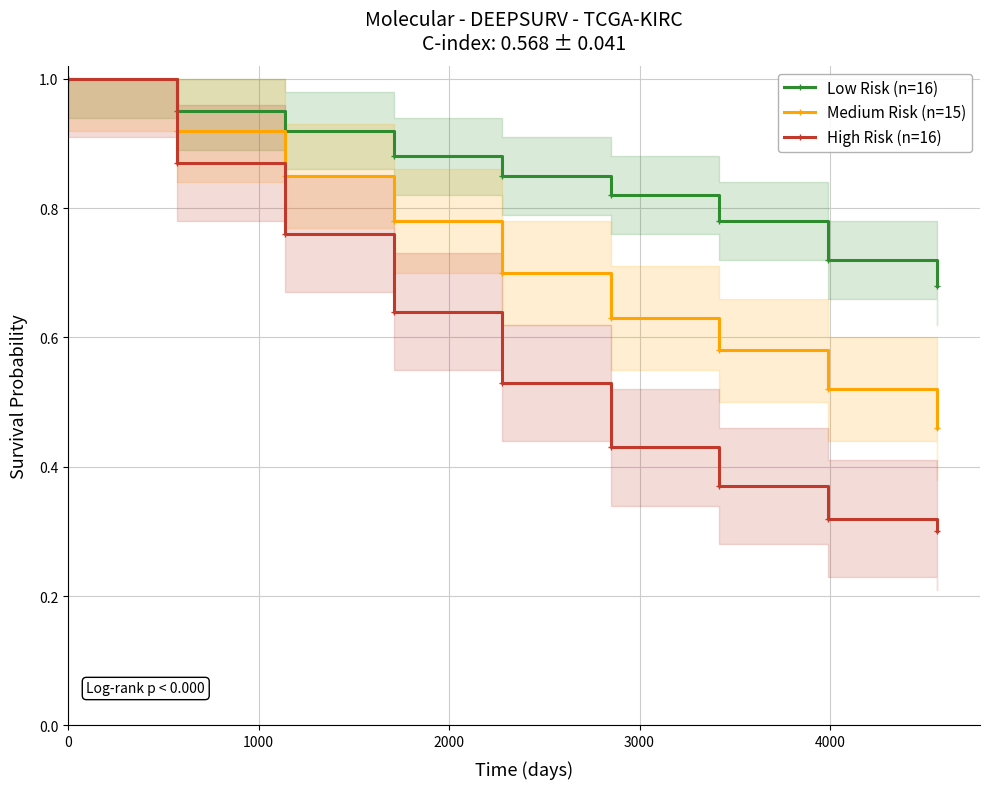

What are all the series names shown in the legend?

Low Risk (n=16), Medium Risk (n=15), High Risk (n=16)